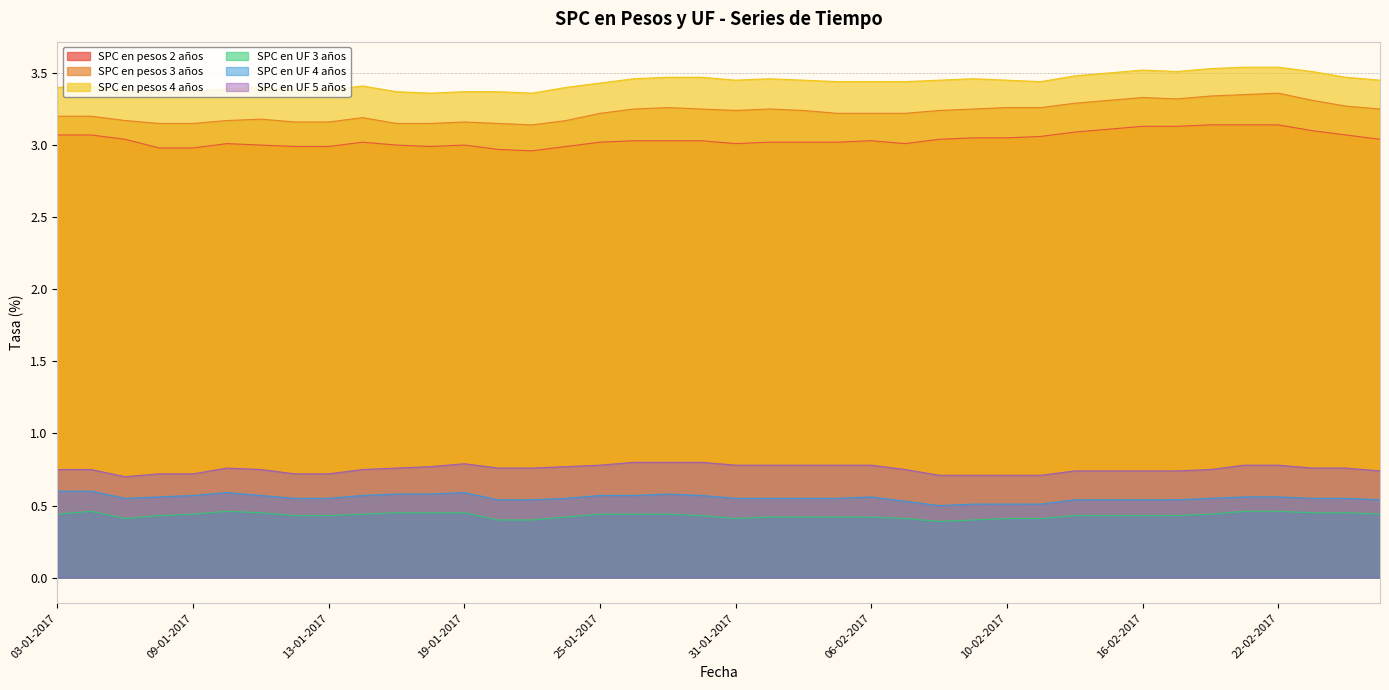

Reading left to right, extract all data points from this chart.

SPC en pesos 2 años: 3.1	3.1	3.0	3.0	3.0	3.0	3.0	3.0	3.0	3.0	3.0	3.0	3.0	3.0	3.0	3.0	3.0	3.0	3.0	3.0	3.0	3.0	3.0	3.0	3.0	3.0	3.0	3.0	3.0	3.1	3.1	3.1	3.1	3.1	3.1	3.1	3.1	3.1	3.1	3.0
SPC en pesos 3 años: 3.2	3.2	3.2	3.1	3.1	3.2	3.2	3.2	3.2	3.2	3.1	3.1	3.2	3.1	3.1	3.2	3.2	3.2	3.3	3.2	3.2	3.2	3.2	3.2	3.2	3.2	3.2	3.2	3.3	3.3	3.3	3.3	3.3	3.3	3.3	3.4	3.4	3.3	3.3	3.2
SPC en pesos 4 años: 3.4	3.4	3.4	3.4	3.4	3.4	3.4	3.4	3.4	3.4	3.4	3.4	3.4	3.4	3.4	3.4	3.4	3.5	3.5	3.5	3.5	3.5	3.5	3.4	3.4	3.4	3.5	3.5	3.5	3.4	3.5	3.5	3.5	3.5	3.5	3.5	3.5	3.5	3.5	3.5
SPC en UF 3 años: 0.4	0.5	0.4	0.4	0.4	0.5	0.5	0.4	0.4	0.4	0.5	0.5	0.5	0.4	0.4	0.4	0.4	0.4	0.4	0.4	0.4	0.4	0.4	0.4	0.4	0.4	0.4	0.4	0.4	0.4	0.4	0.4	0.4	0.4	0.4	0.5	0.5	0.5	0.5	0.4
SPC en UF 4 años: 0.6	0.6	0.6	0.6	0.6	0.6	0.6	0.6	0.6	0.6	0.6	0.6	0.6	0.5	0.5	0.6	0.6	0.6	0.6	0.6	0.6	0.6	0.6	0.6	0.6	0.5	0.5	0.5	0.5	0.5	0.5	0.5	0.5	0.5	0.6	0.6	0.6	0.6	0.6	0.5
SPC en UF 5 años: 0.8	0.8	0.7	0.7	0.7	0.8	0.8	0.7	0.7	0.8	0.8	0.8	0.8	0.8	0.8	0.8	0.8	0.8	0.8	0.8	0.8	0.8	0.8	0.8	0.8	0.8	0.7	0.7	0.7	0.7	0.7	0.7	0.7	0.7	0.8	0.8	0.8	0.8	0.8	0.7